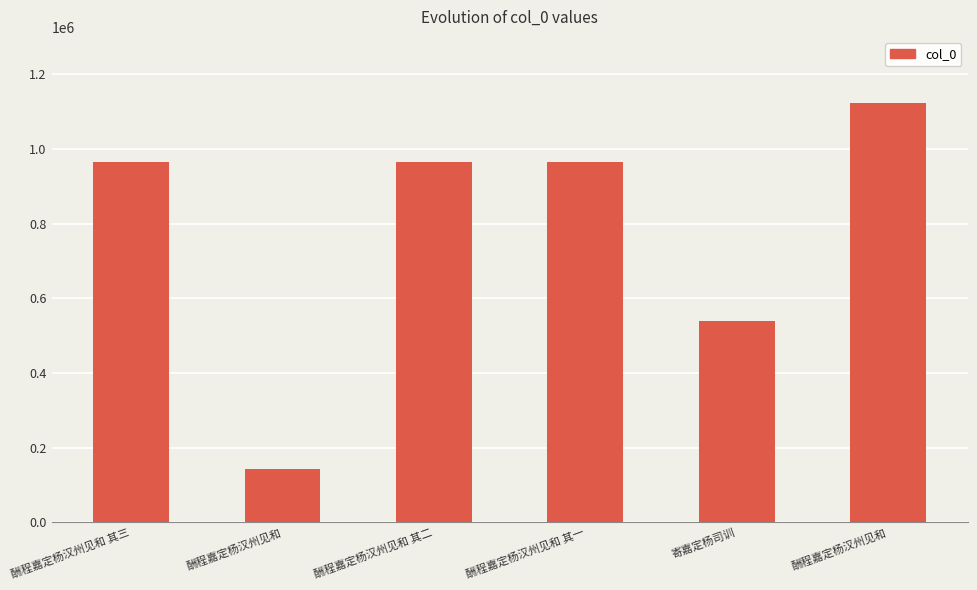

How many bars are there in total?

6